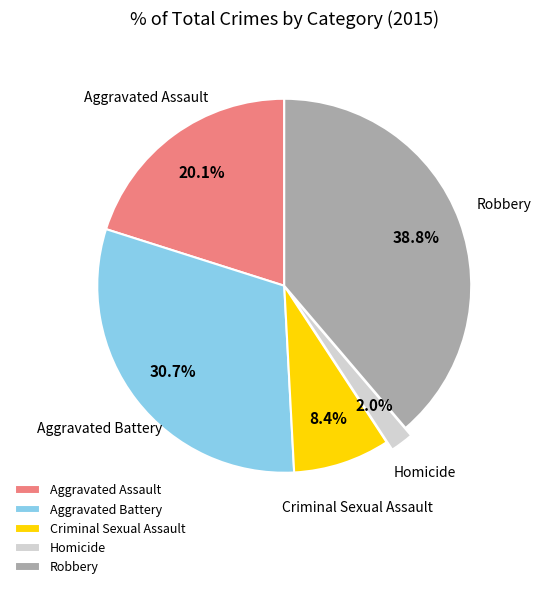

Rank the categories by value from highest to lowest.

Robbery, Aggravated Battery, Aggravated Assault, Criminal Sexual Assault, Homicide